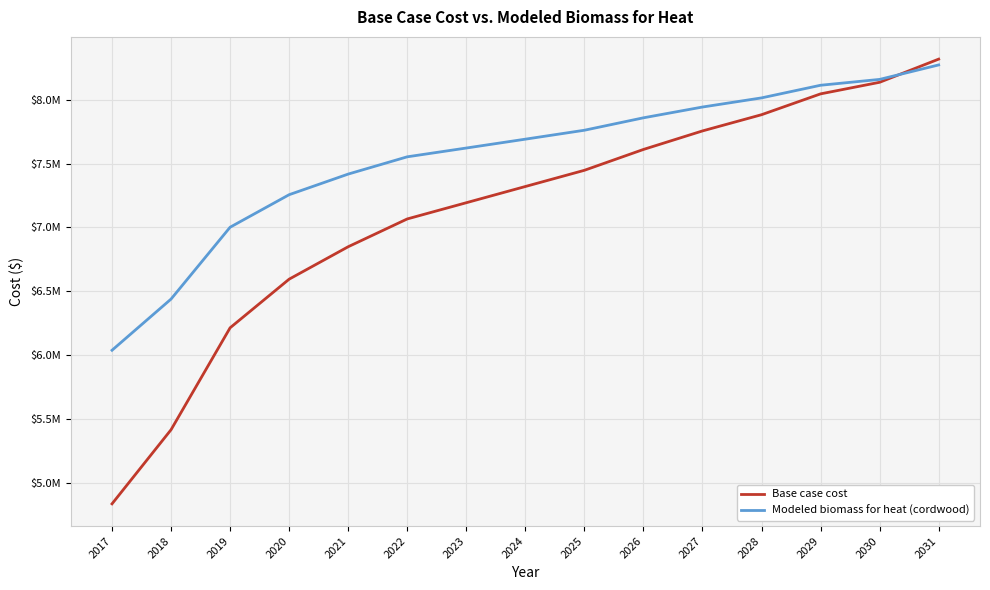

Does the chart have visible grid lines?

Yes